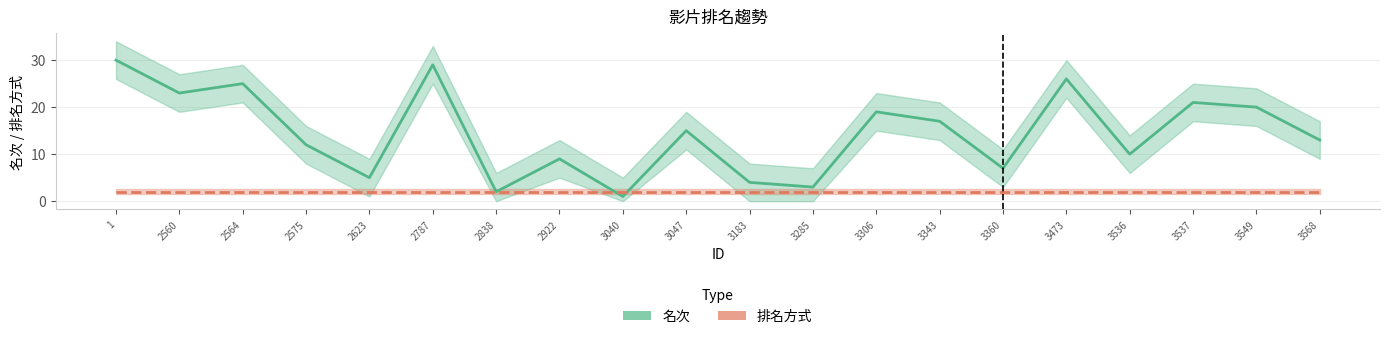

What is the difference between the highest and lowest values at 2922?

7